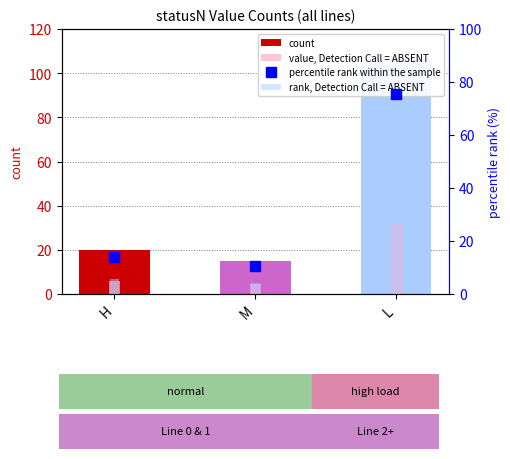

True or false: value, Detection Call = ABSENT has a value of 17.8 at L.

False